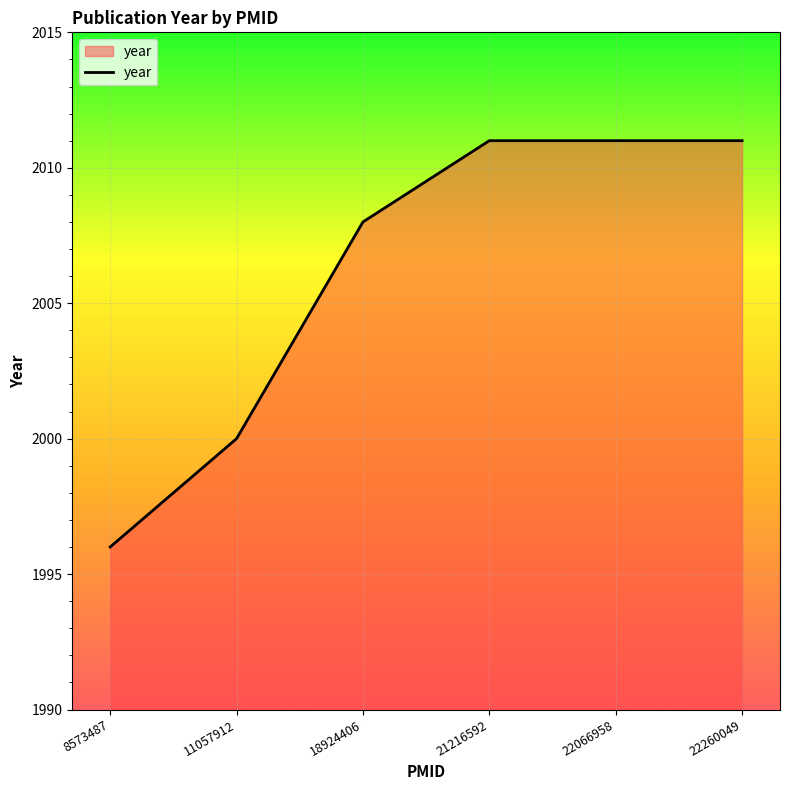

Reading left to right, what are all the values shown in this chart?

8573487=1996	11057912=2000	18924406=2008	21216592=2011	22066958=2011	22260049=2011